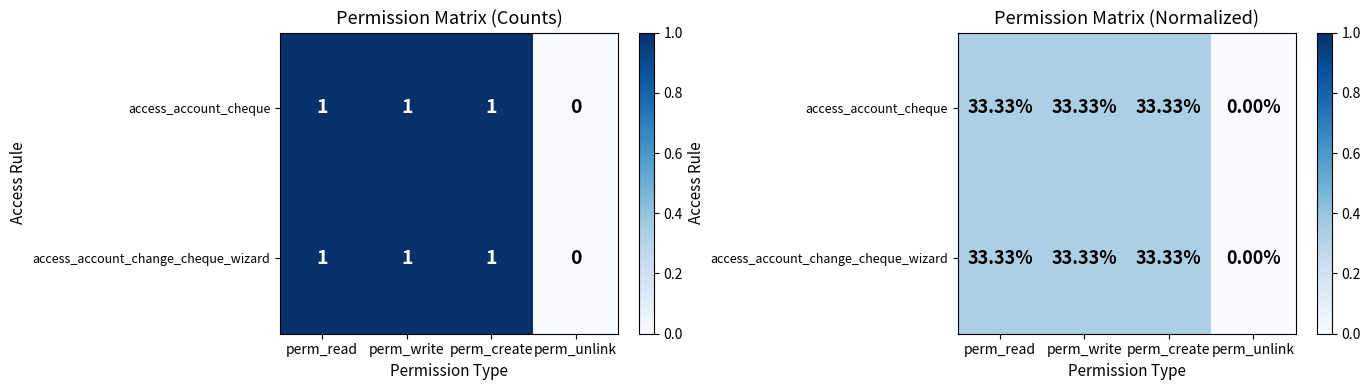

At perm_read, list the series in order from largest to smallest.

access_account_cheque, access_account_change_cheque_wizard